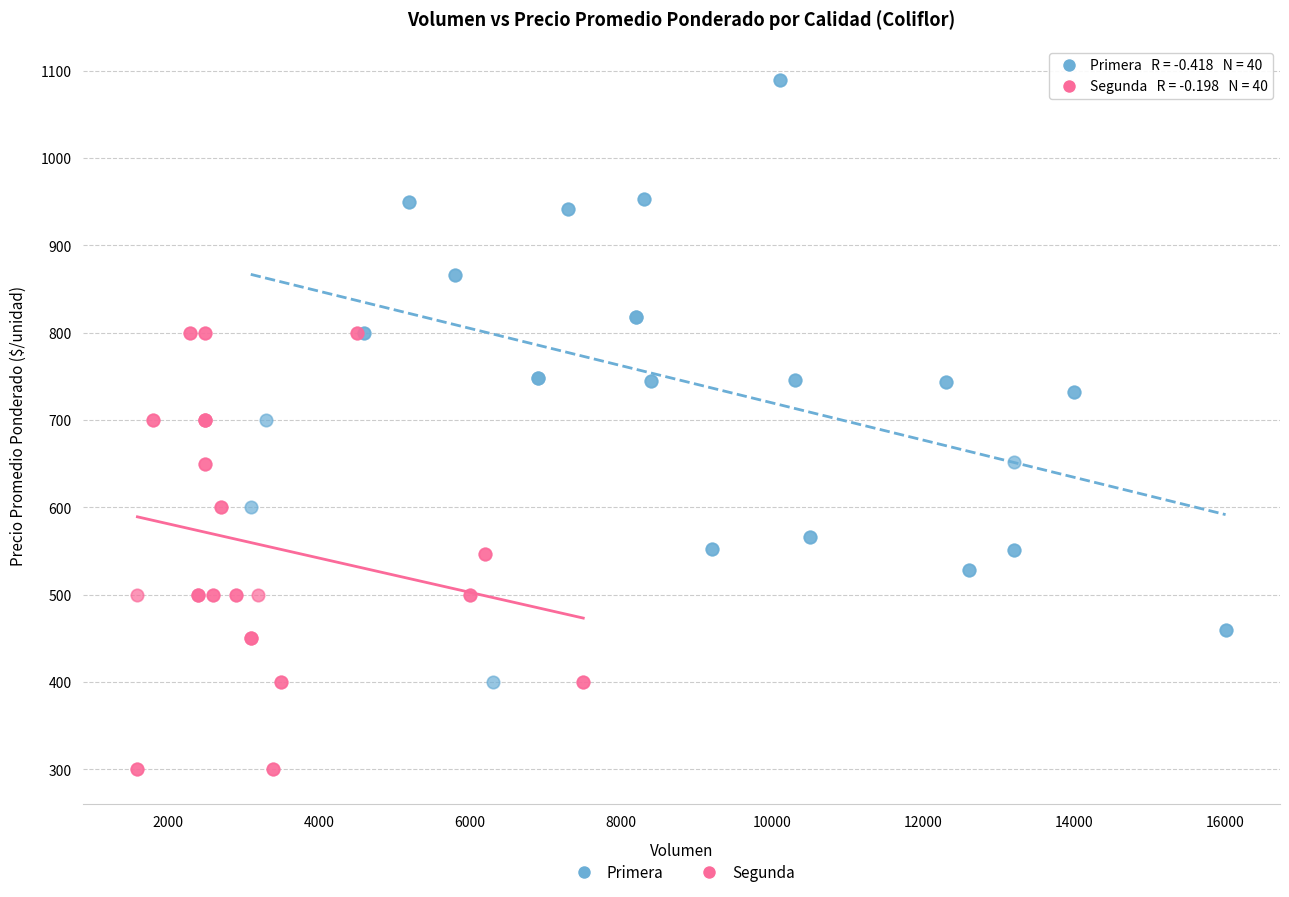

Which series reaches the maximum Y coordinate?

Primera